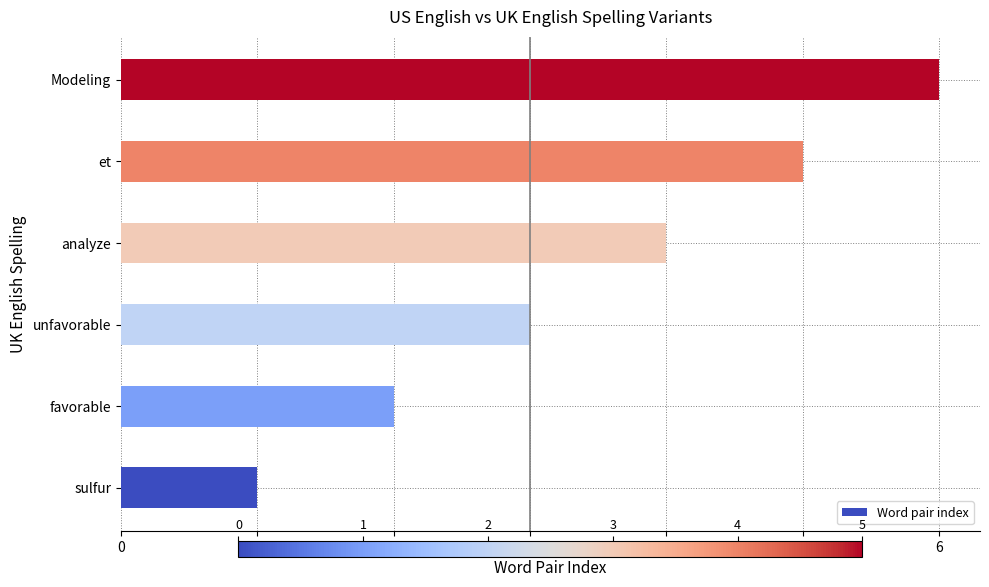

Where is the data nearest to the value 3?

unfavorable